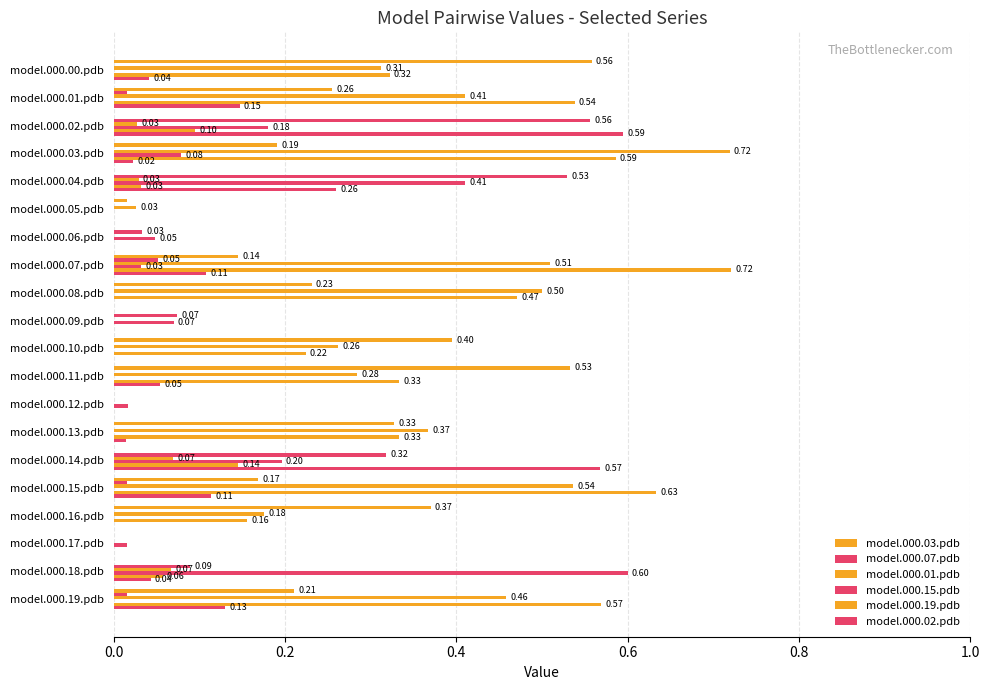

How many values in model.000.03.pdb are above zero?

12